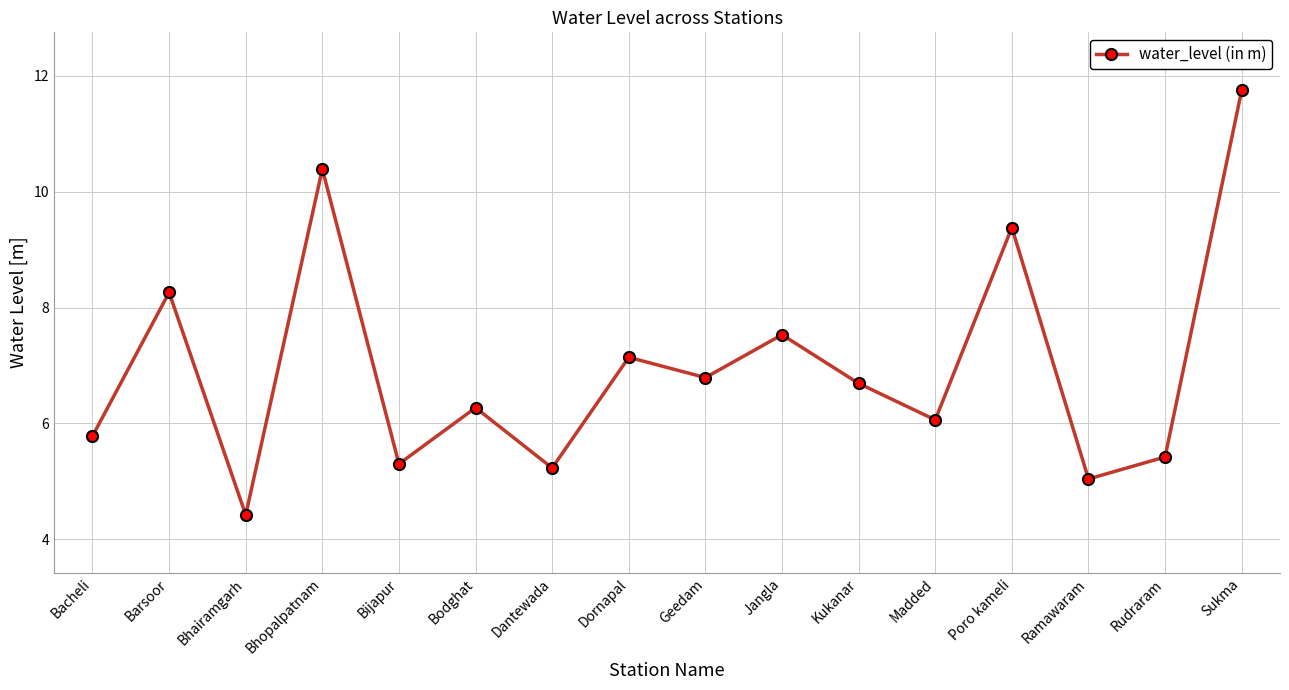

Read the value at Bhopalpatnam.

10.4